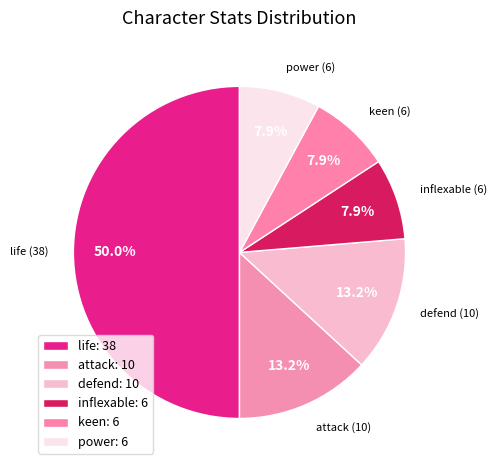

The attack slice represents 13% of the pie. True or false?

True